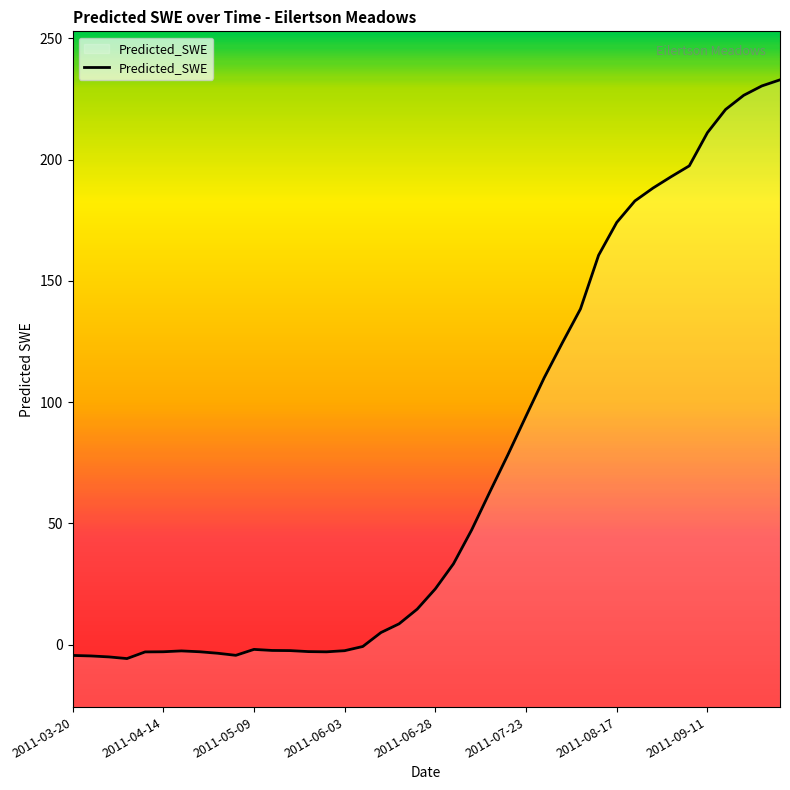

What is the smallest value displayed?

-5.7